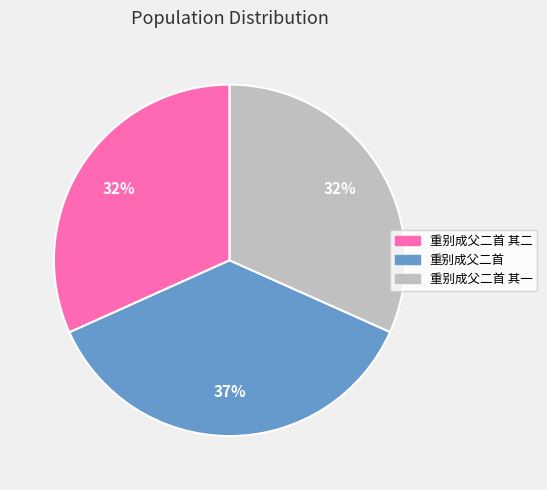

Is there any slice that represents more than half of the pie?

No